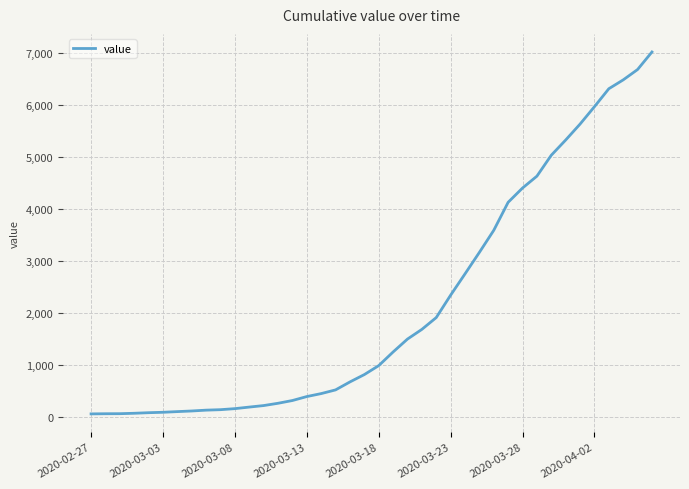

Is it true that the value at 2020-03-28 is 1269?

False